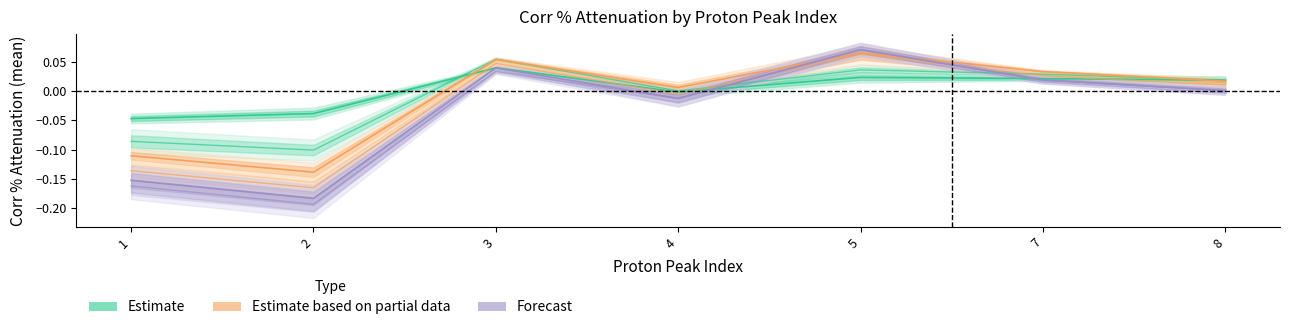

Count the number of categories in the chart.

7